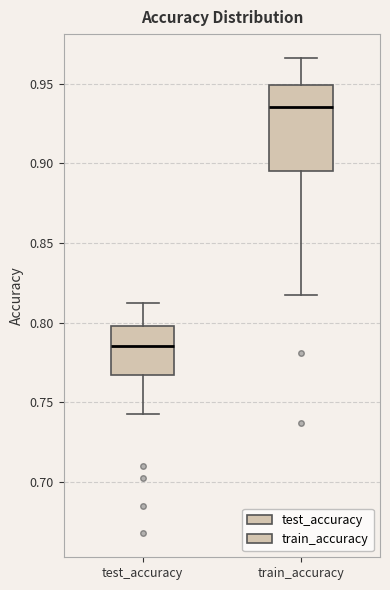

Reading left to right, read every box against the y-axis: the position of its median line, the range the box covers, and the ends of its whiskers. The values are not printed on the chart, so give them approximately, as read against the axis.

test_accuracy: median 0.785, box 0.765 to 0.800, whiskers 0.745 to 0.815
train_accuracy: median 0.935, box 0.895 to 0.950, whiskers 0.815 to 0.965